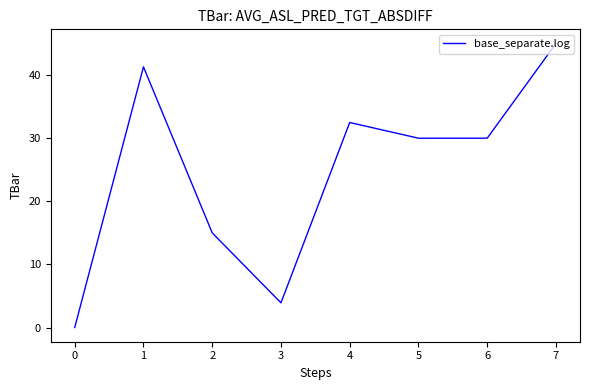

Where is the first local minimum?

3